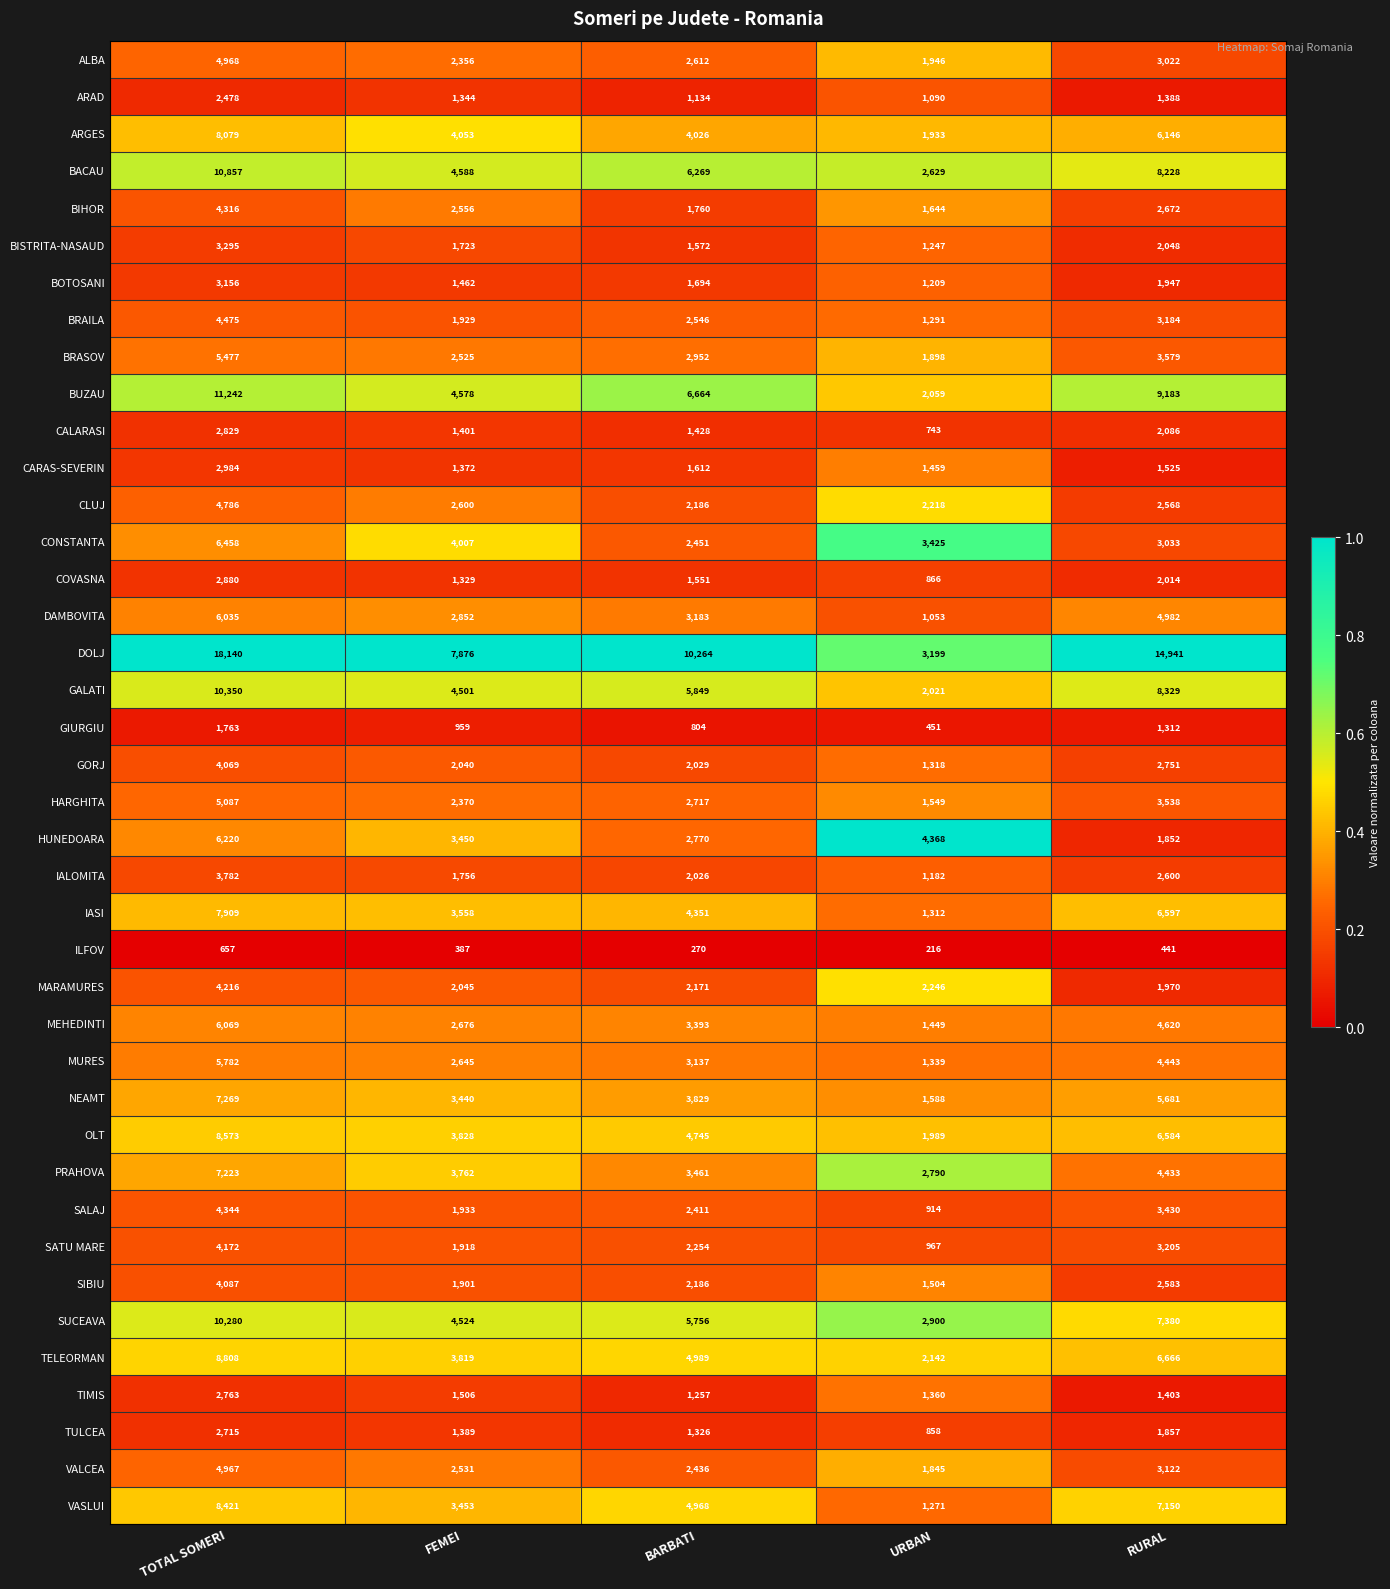

At which category is the sum across all series the highest?

TOTAL SOMERI